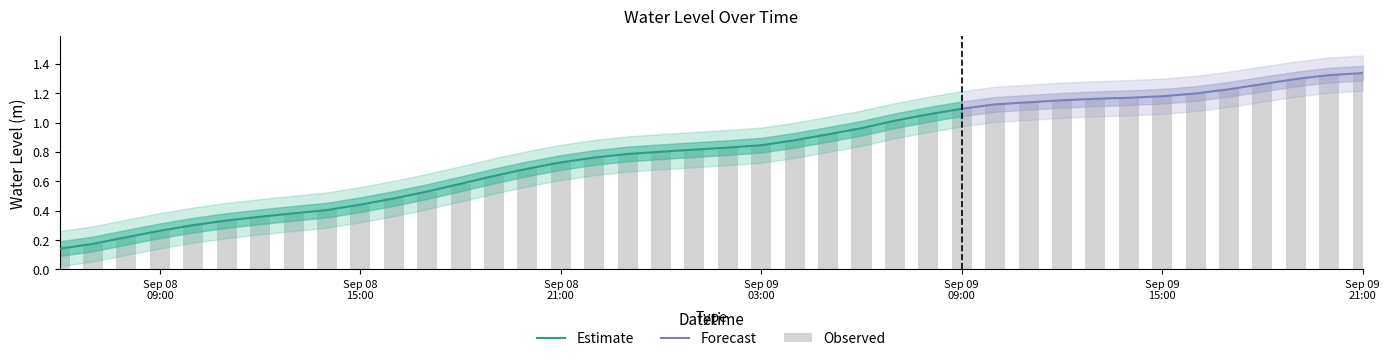

Does the chart contain any negative values?

No